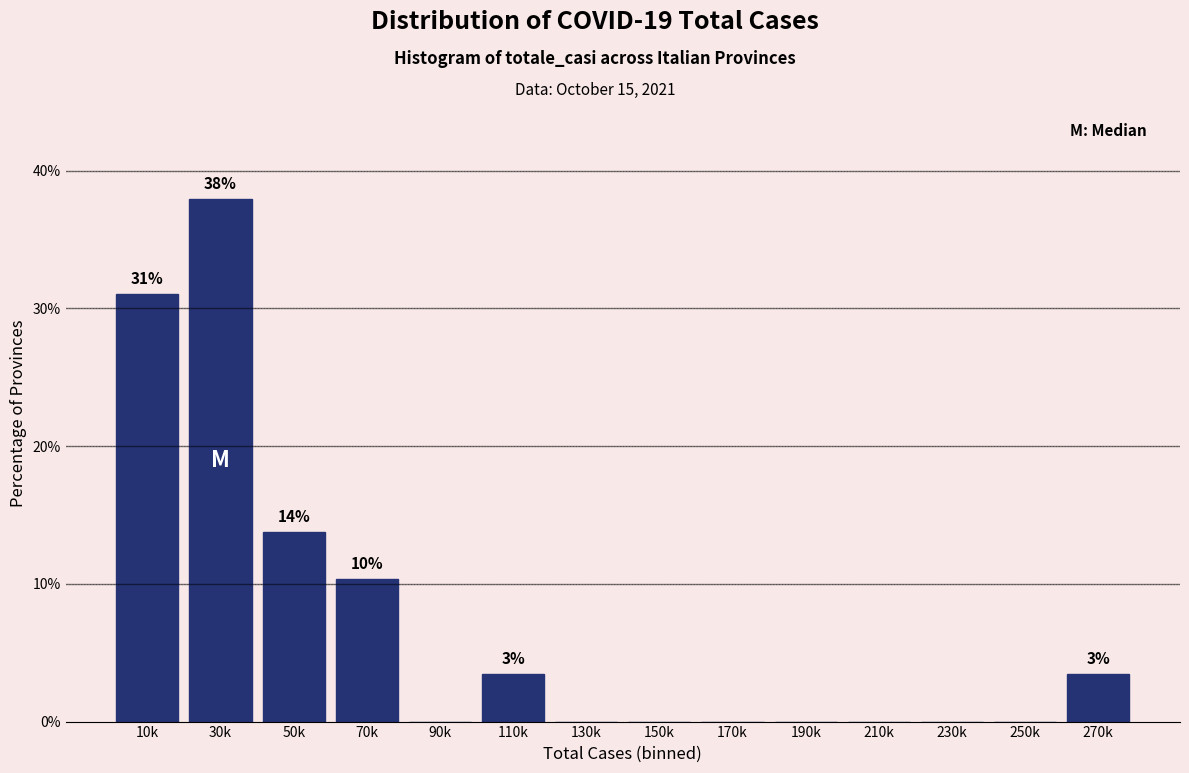

Reading right to left, transcribe all the data shown in this chart.

270k=3.4	250k=0.0	230k=0.0	210k=0.0	190k=0.0	170k=0.0	150k=0.0	130k=0.0	110k=3.4	90k=0.0	70k=10.3	50k=13.8	30k=37.9	10k=31.0